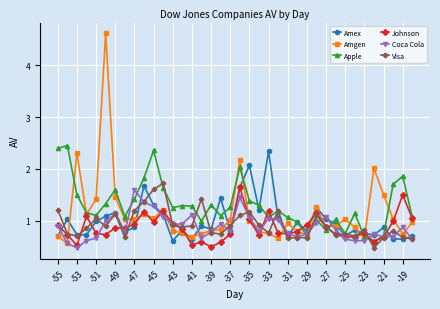

What is the smallest value displayed?

0.5